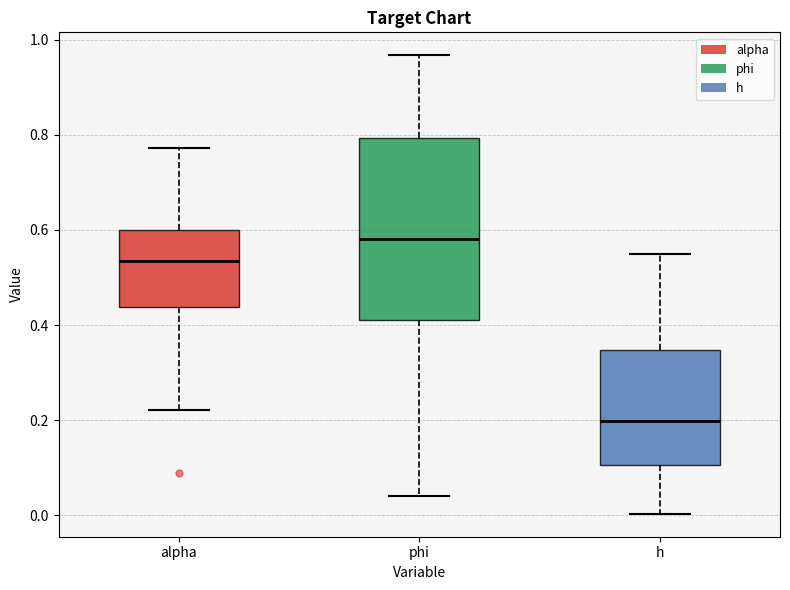

Which box is the tallest, from its lower edge to its upper edge?

phi